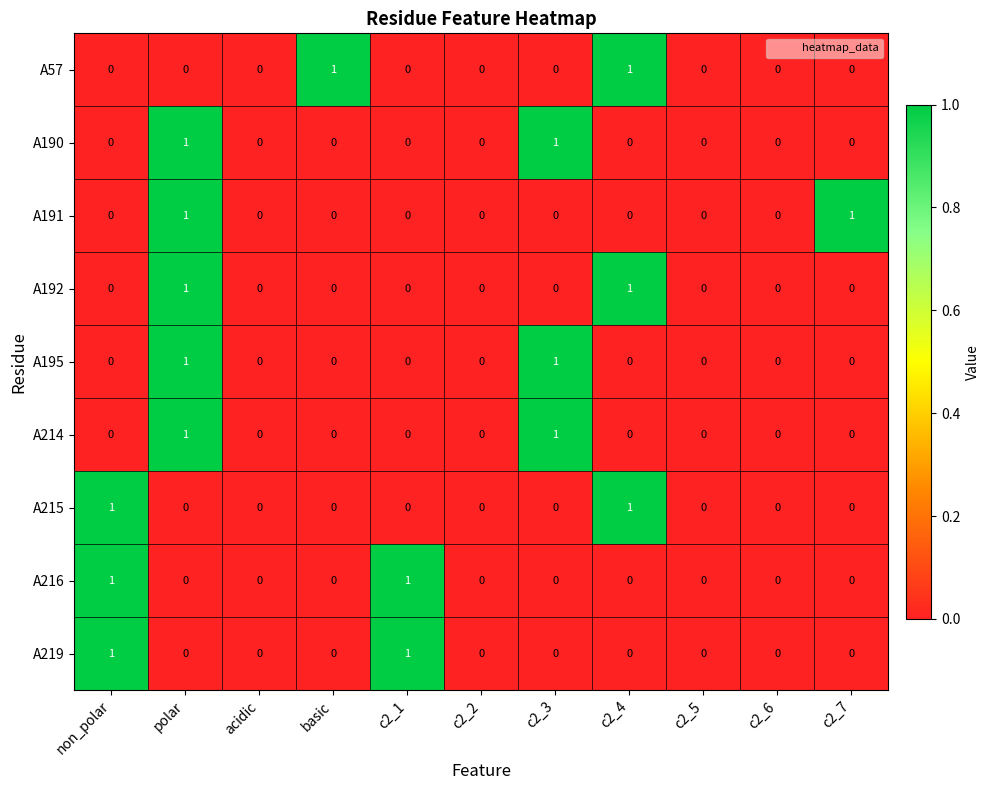

What is the total value across all series at non_polar?

3